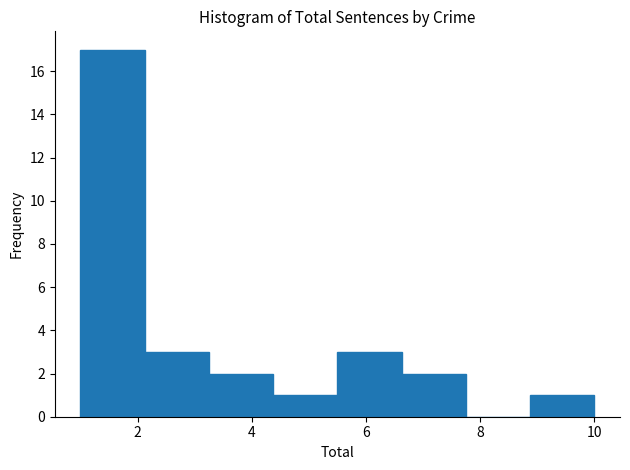

What is the height of the bar covering 8.8 to 10.0 on the x-axis? Neither the bar edges nor the heights are printed on the chart, so give them approximately, as read against the axes.

1